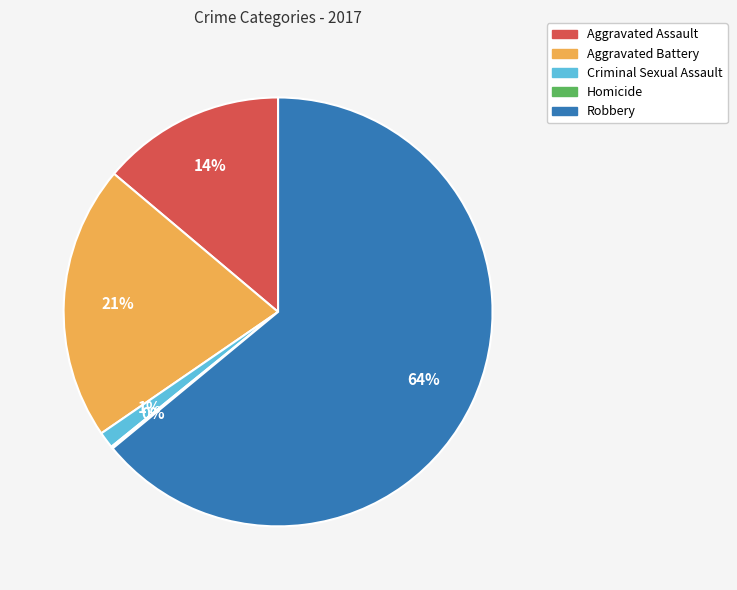

To the nearest percent, what is the average slice percentage?

20%